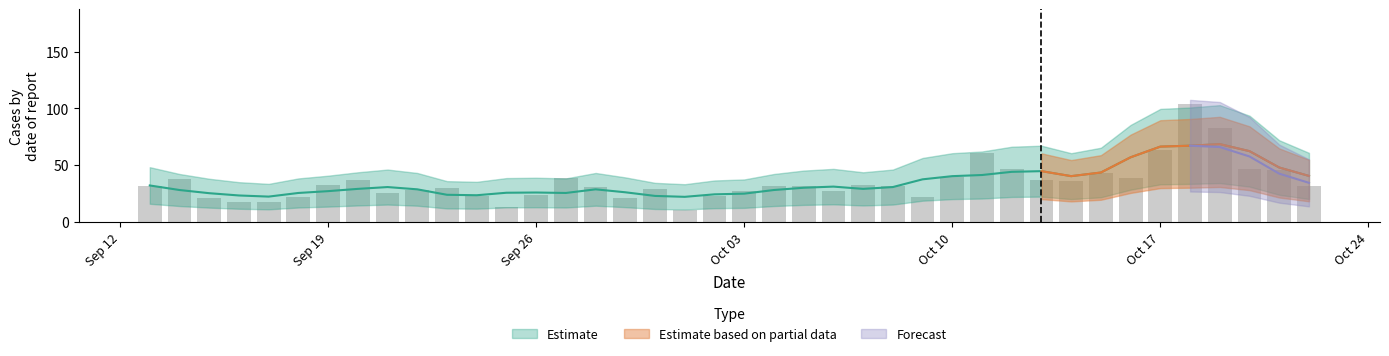

Which label corresponds to the smallest value in the chart?

2022-10-01